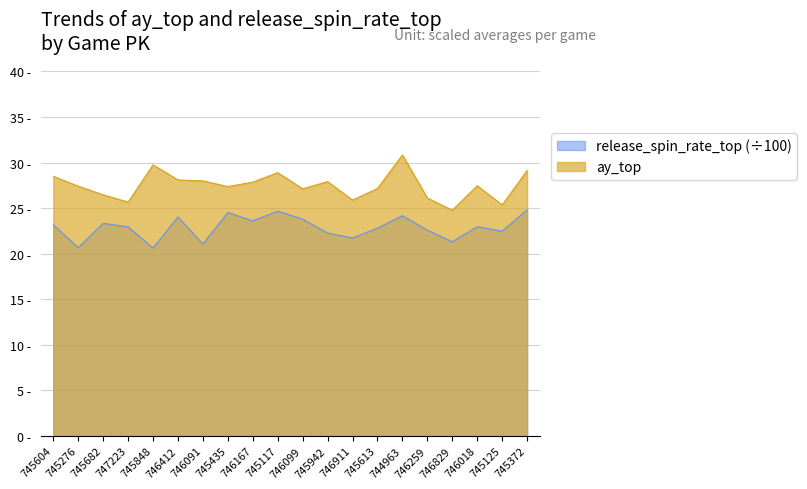

Is it true that release_spin_rate_top equals 6.9 at 745125?

False